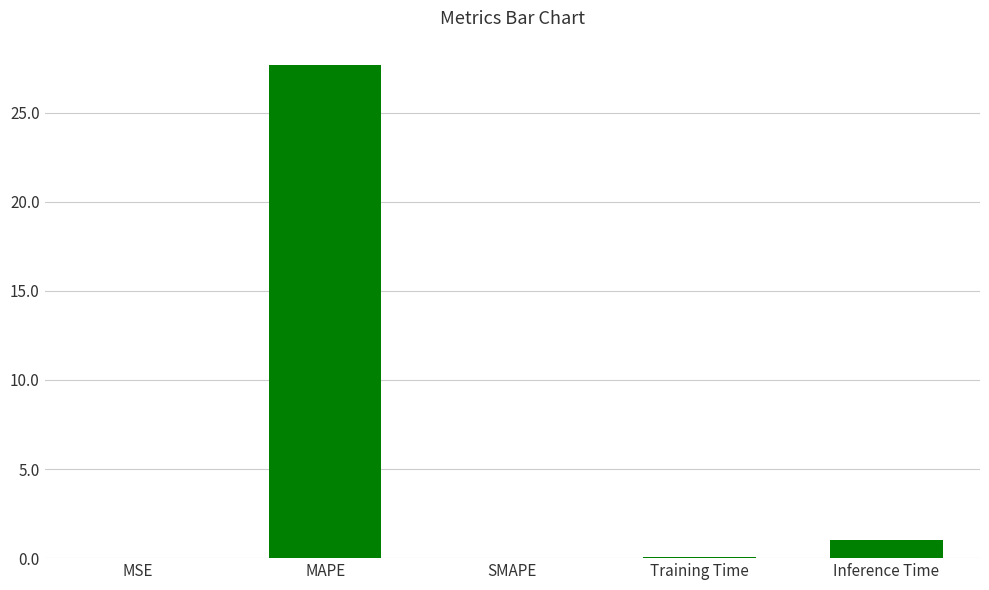

What is the sum of the values at Inference Time and SMAPE?

1.0